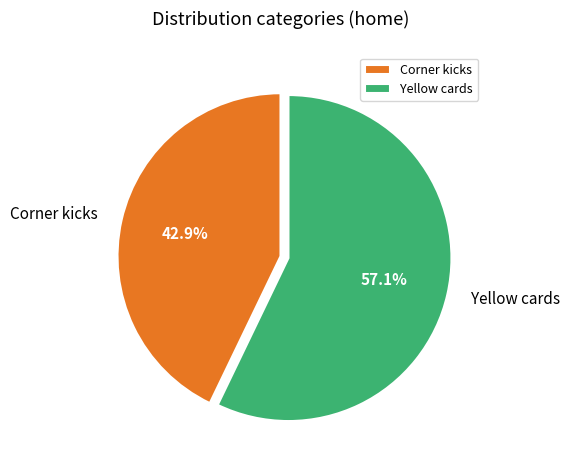

Which has a higher value, Yellow cards or Corner kicks?

Yellow cards